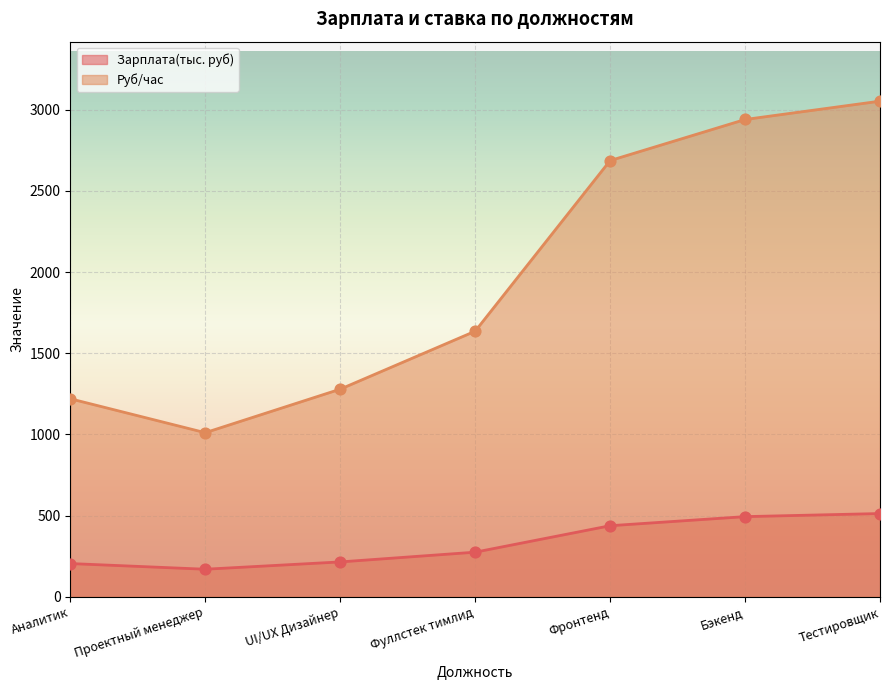

At which category is the sum across all series the highest?

Тестировщик